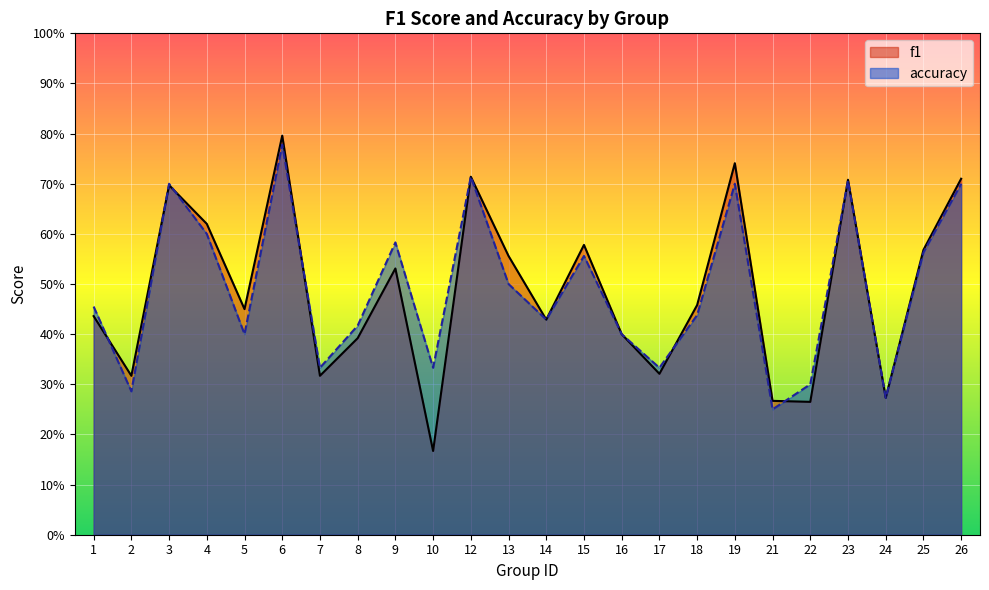

How many interior local peaks does the accuracy series have?

7